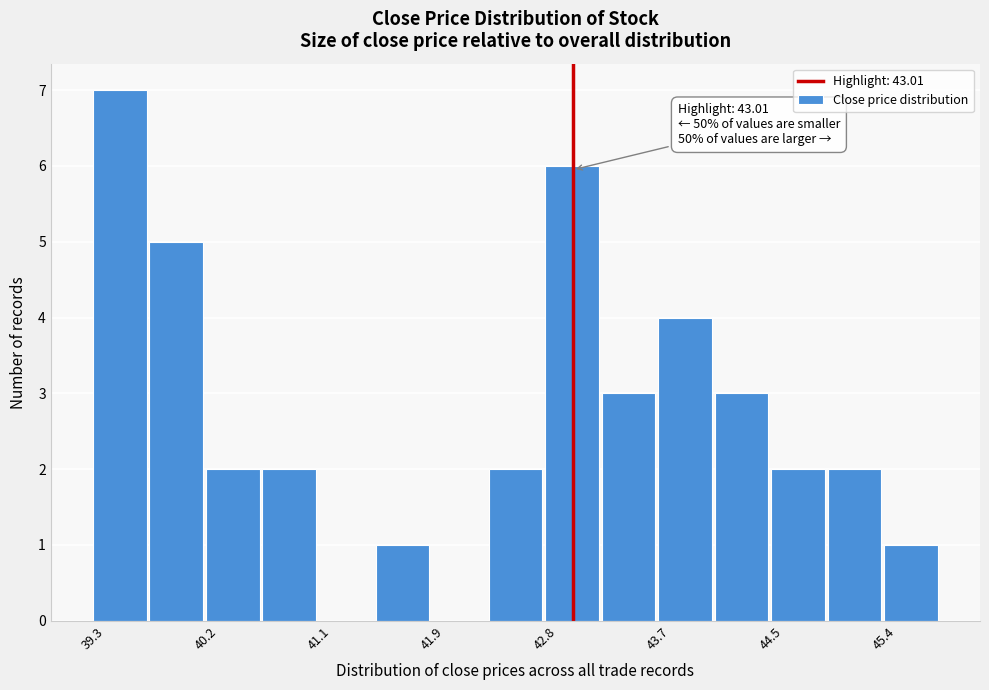

Over which range of the x-axis is the bar tallest?

39.3 to 39.8